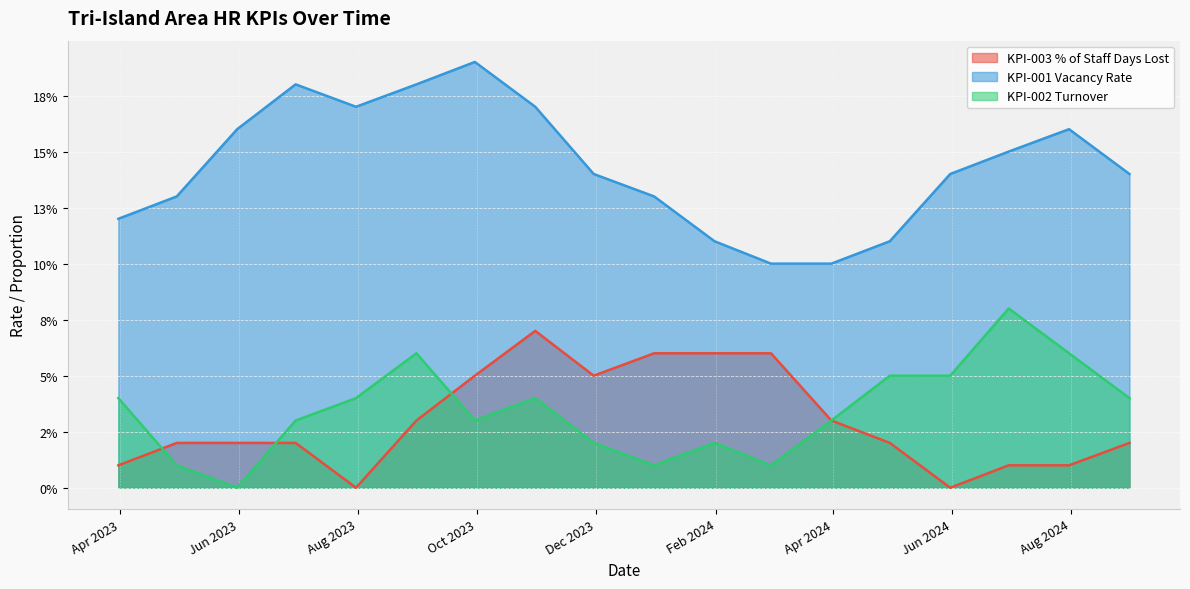

In KPI-001 Vacancy Rate, how many points are higher than both neighbors (excluding endpoints)?

3